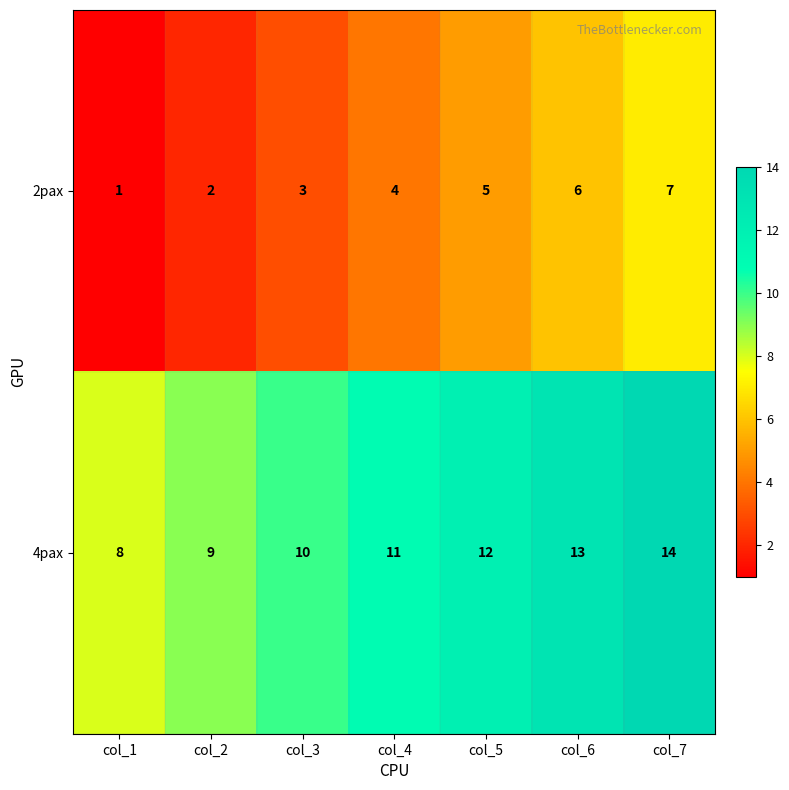

Rank the series by their maximum value, from lowest to highest.

2pax, 4pax